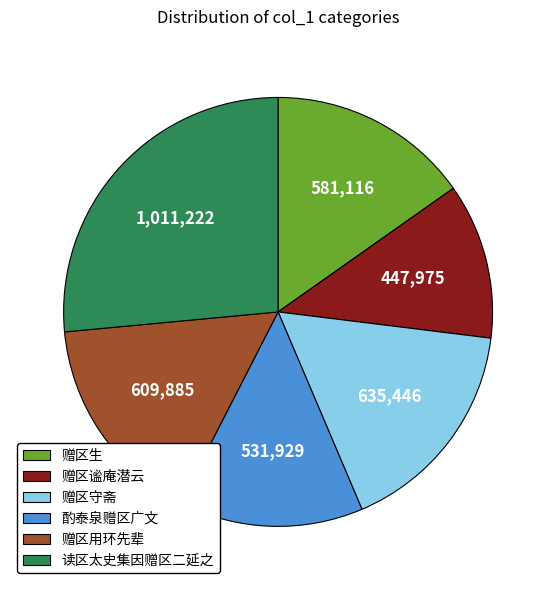

Is it true that 赠区用环先辈 is 16% of the pie?

True